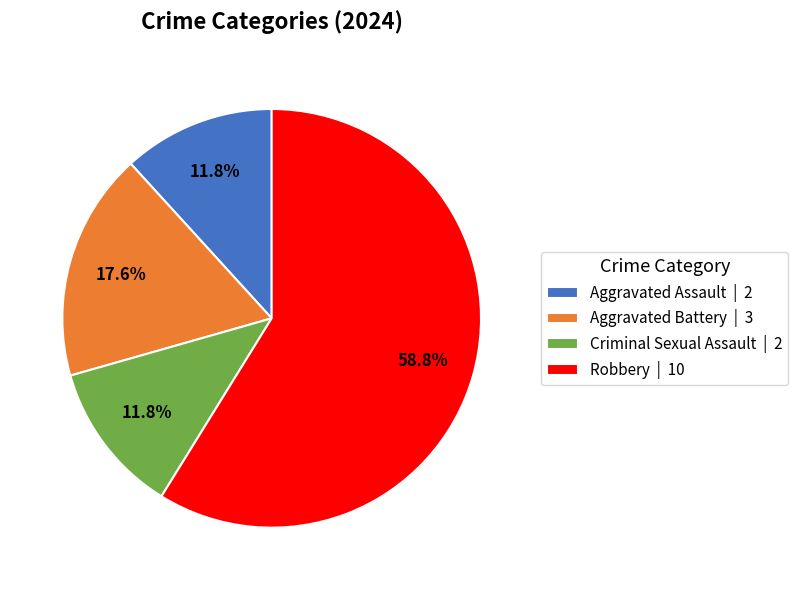

To the nearest percent, what portion does Aggravated Battery represent?

18%